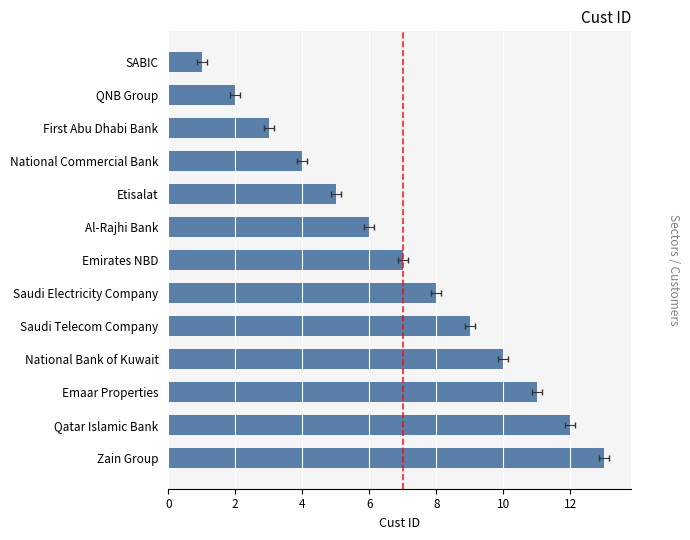

What is the minimum value shown in the chart?

1